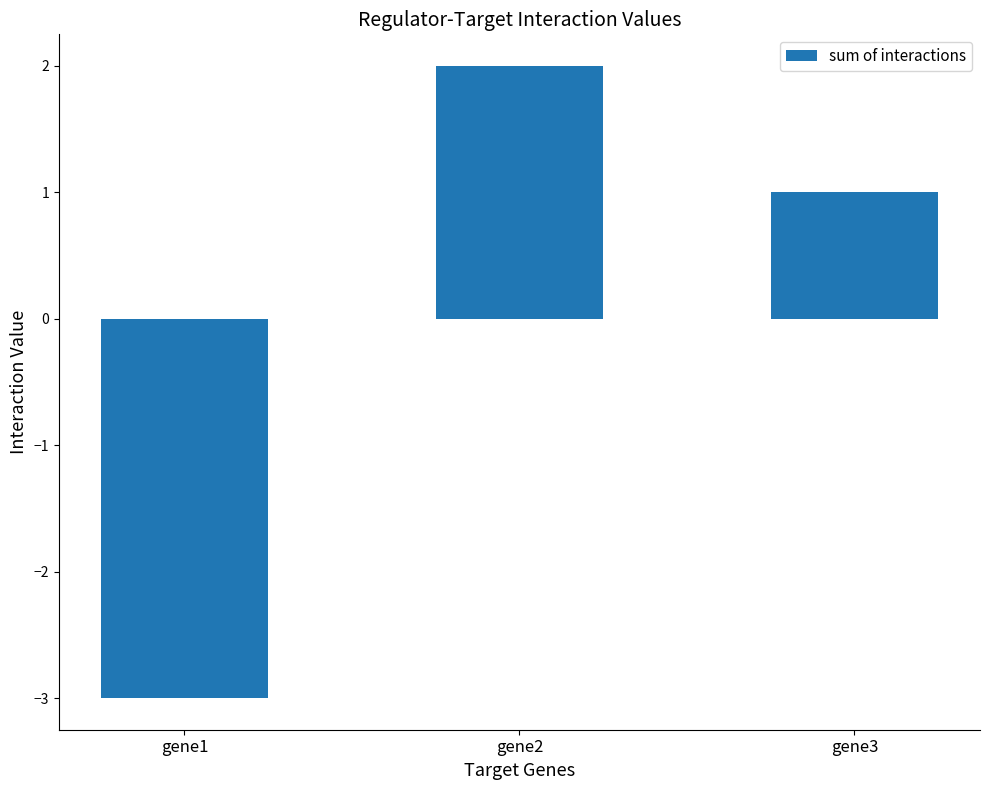

The value at gene1 is -5. True or false?

False